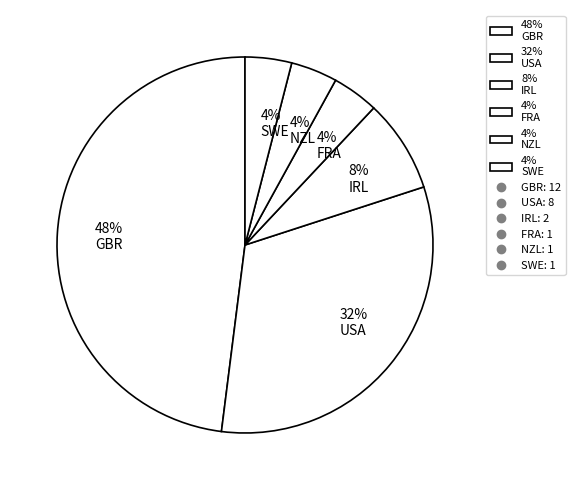

Is the sum of 4% SWE and 8% IRL greater than half?

No